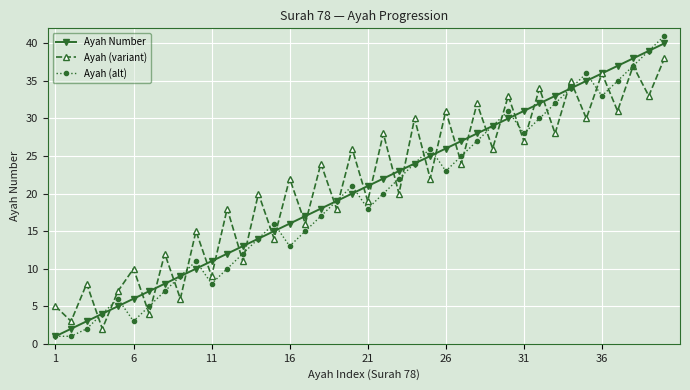

How many lines are shown in the chart?

3